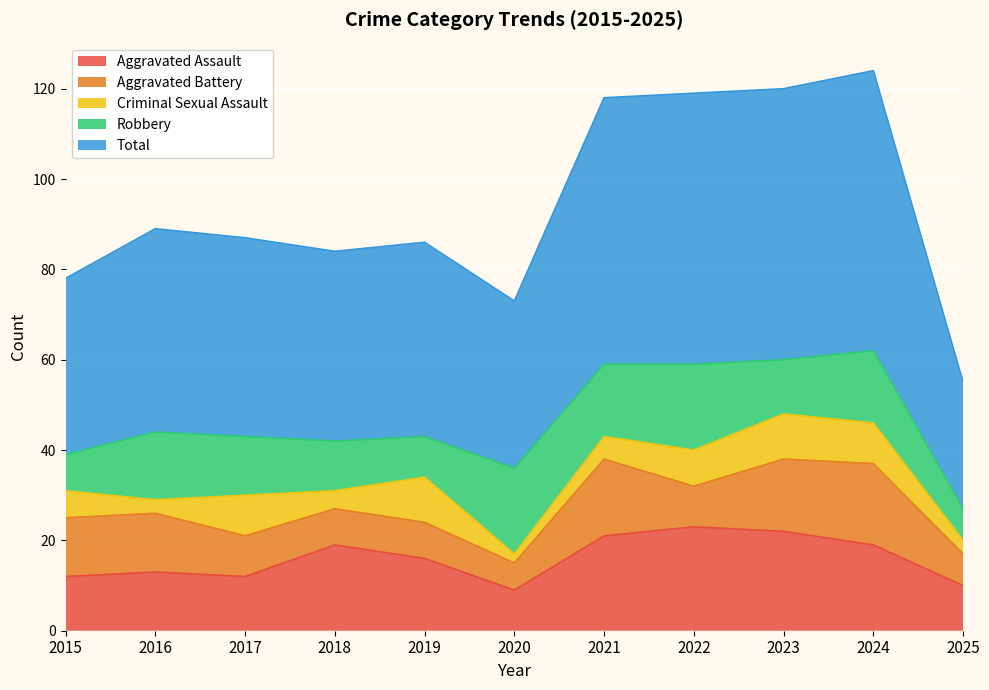

Reading left to right, transcribe all the data shown in this chart.

Aggravated Assault: 12	13	12	19	16	9	21	23	22	19	10
Aggravated Battery: 13	13	9	8	8	6	17	9	16	18	7
Criminal Sexual Assault: 6	3	9	4	10	2	5	8	10	9	3
Robbery: 8	15	13	11	9	19	16	19	12	16	7
Total: 39	45	44	42	43	37	59	60	60	62	28